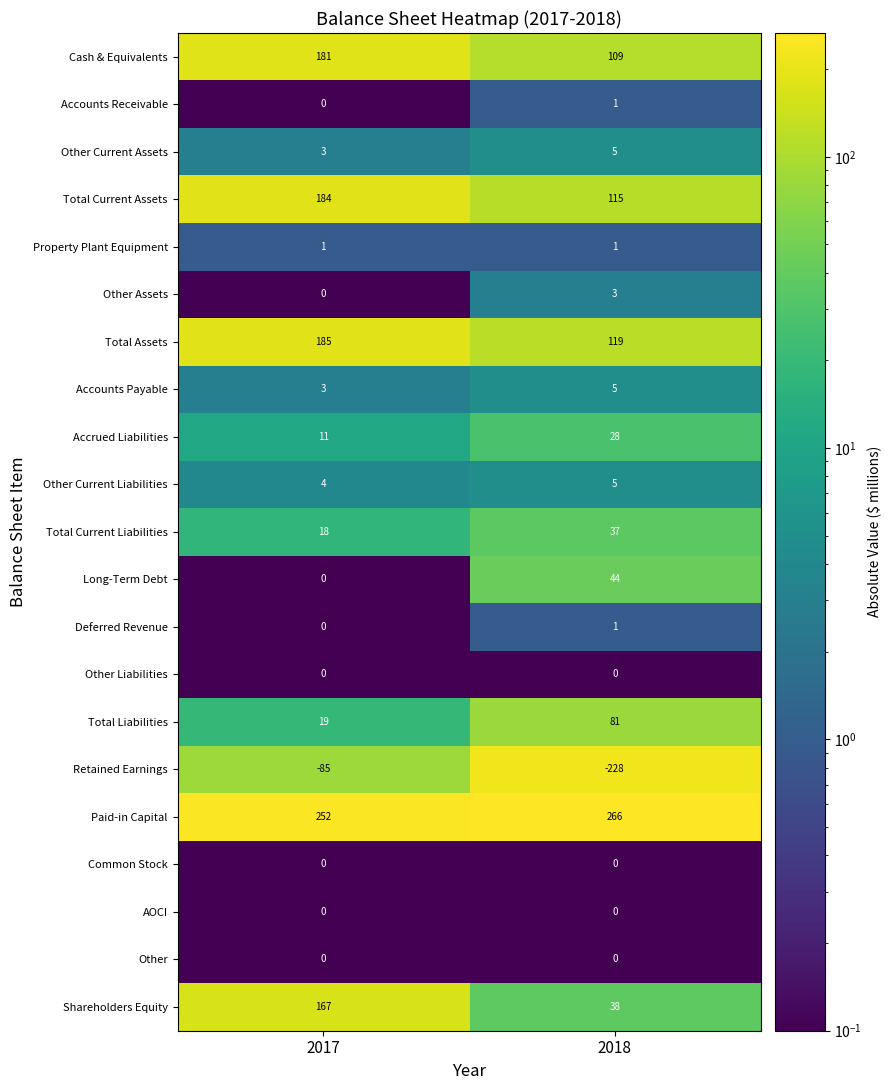

The Total Current Liabilities series shows 48 at 2018. True or false?

False